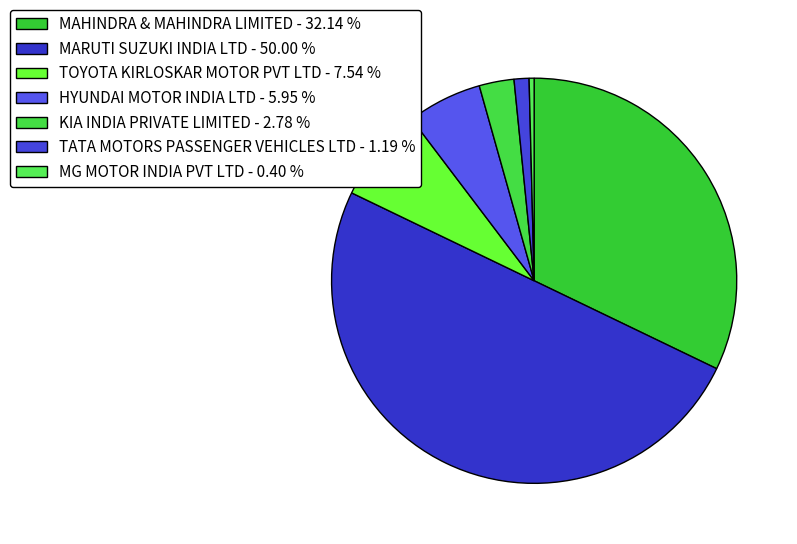

Is it true that TOYOTA KIRLOSKAR MOTOR PVT LTD is 15% of the pie?

False